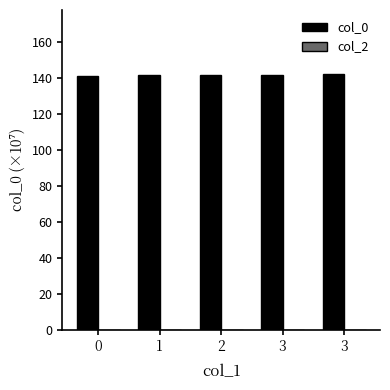

How many series are shown in this chart?

1